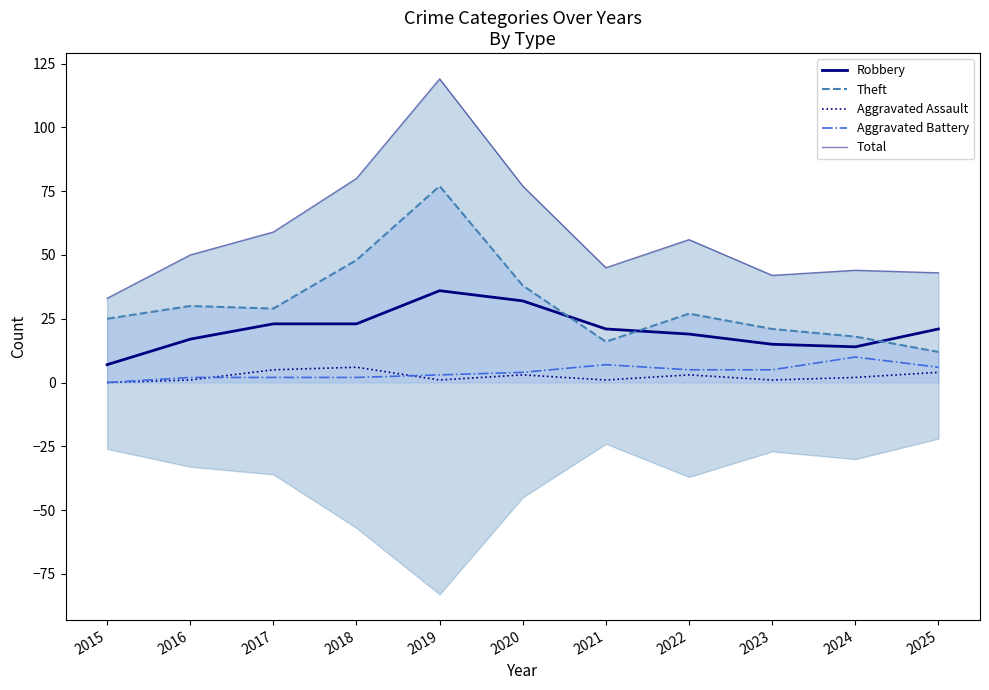

Does the chart have visible grid lines?

No